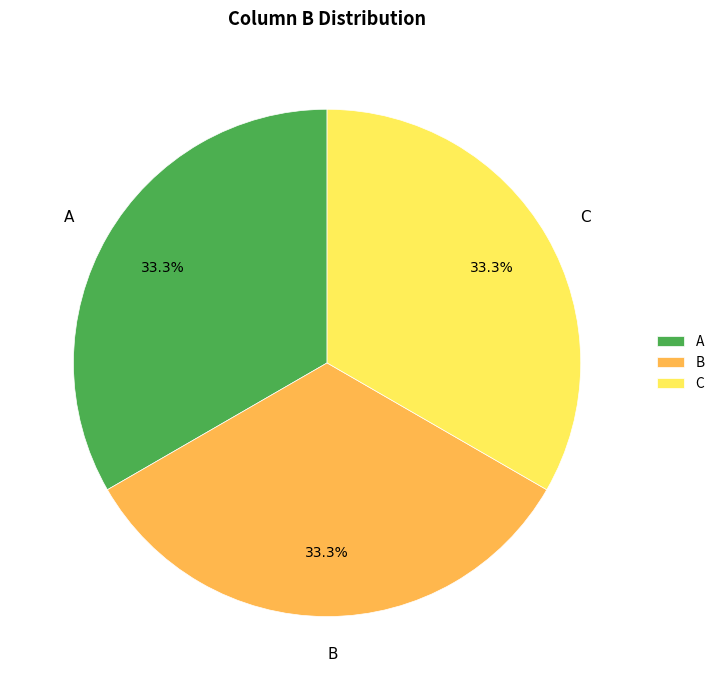

Approximately how many times larger is the value at B compared to C?

1.0